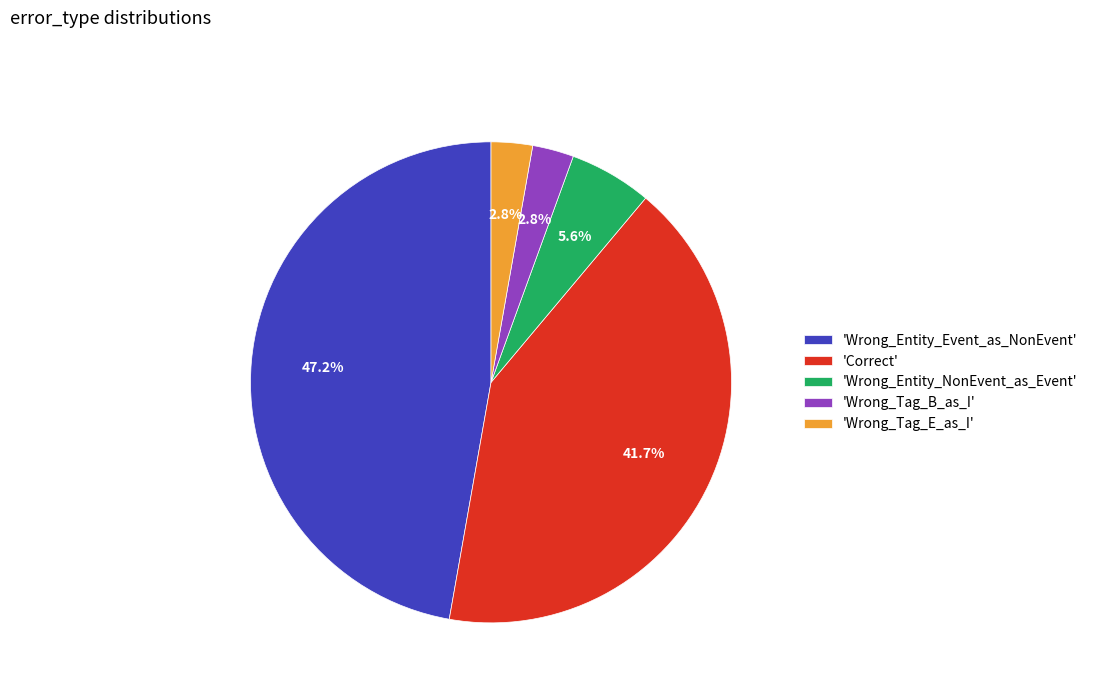

How many slices are in this pie chart?

5